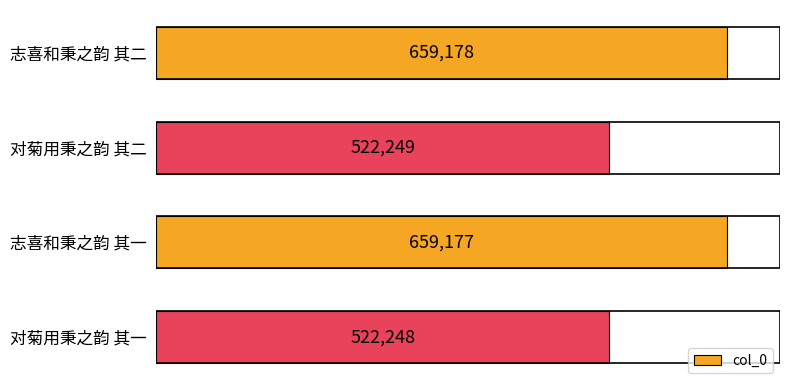

What is the difference between the values at 对菊用秉之韵 其二 and 志喜和秉之韵 其一?

136928